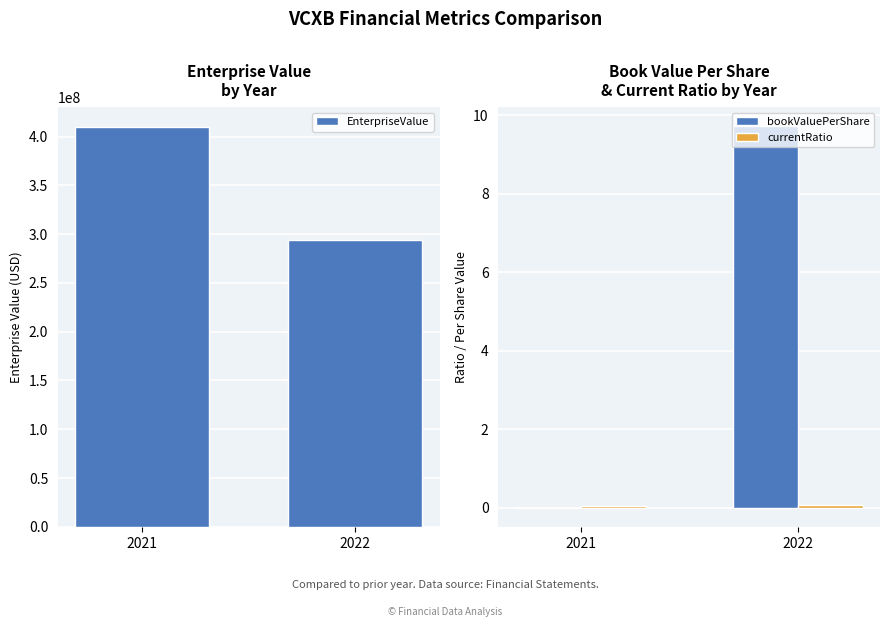

What is the value of the EnterpriseValue bar at the 1st from the left?

409607121.0